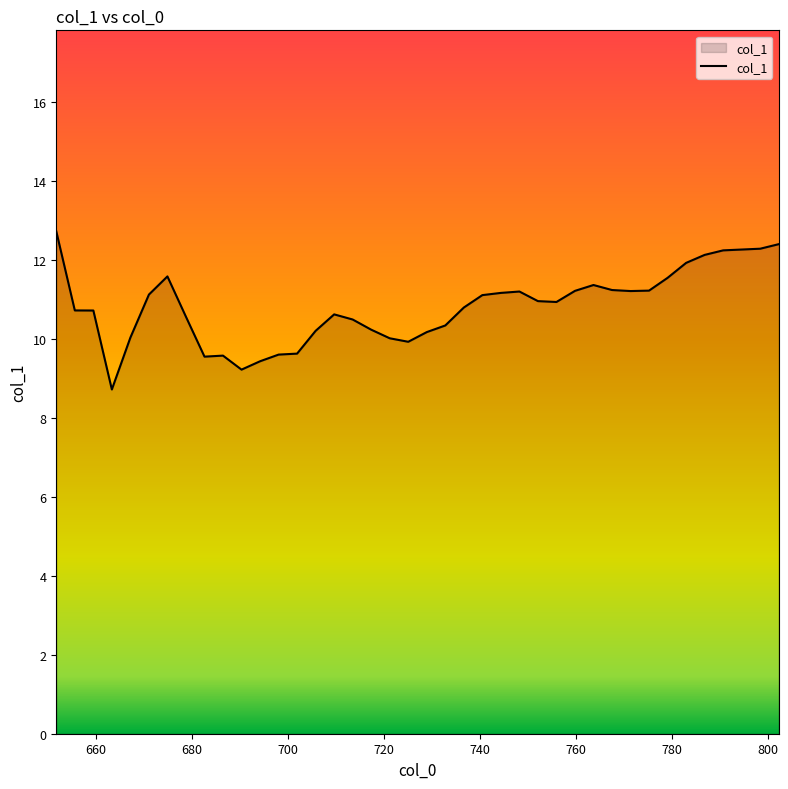

What is the difference between the maximum and minimum values?

4.0